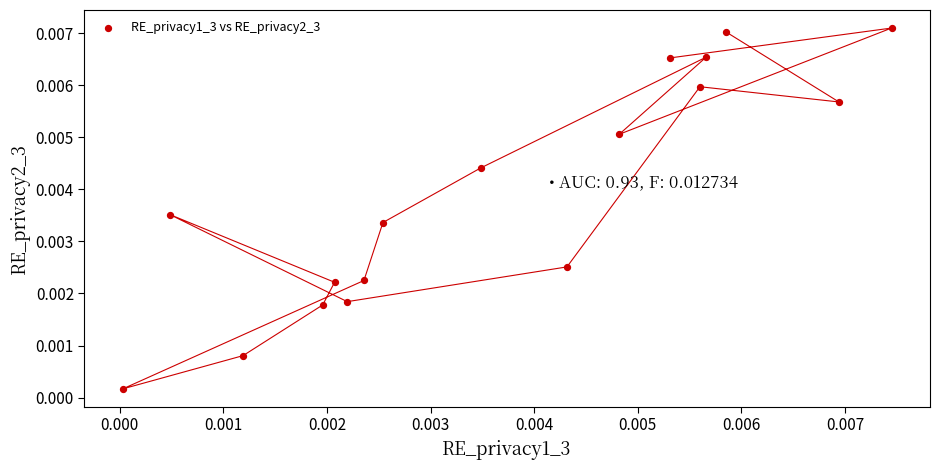

How many data points are displayed?

17